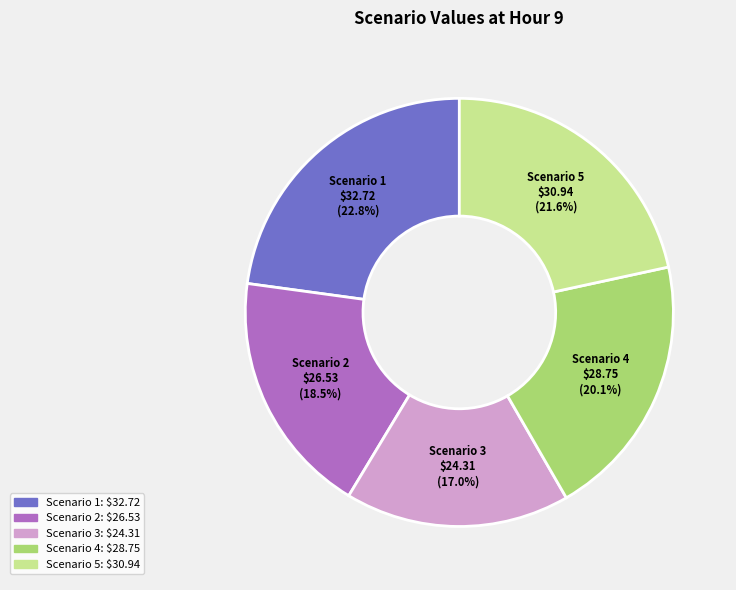

Combined, what portion of the pie is Scenario 1 and Scenario 5?

44.4%